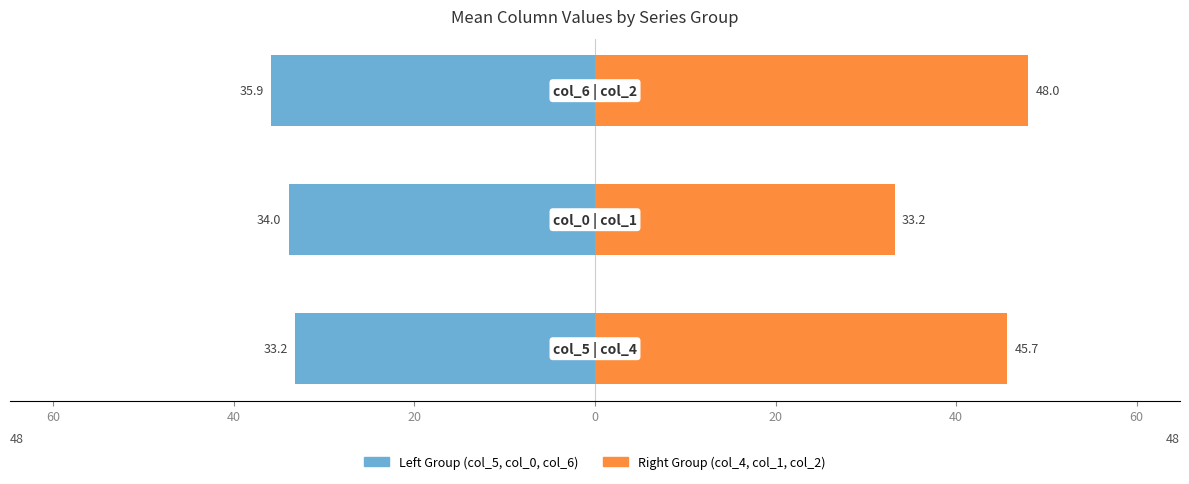

What is the difference between the highest and lowest values at 40?

83.8